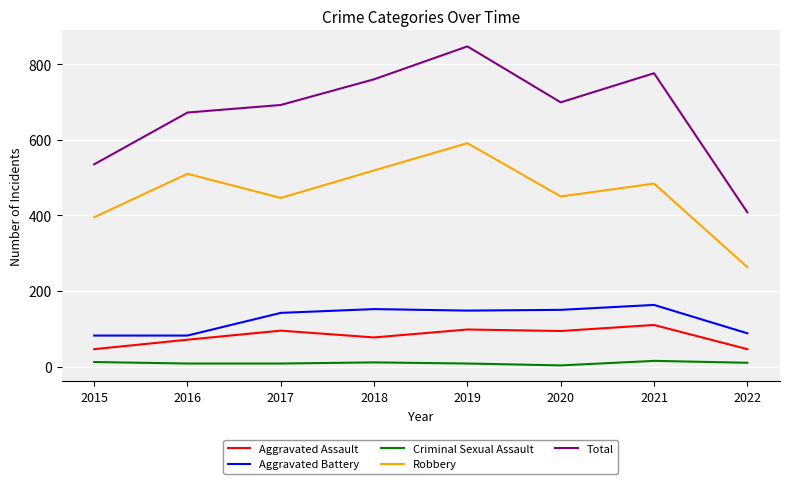

The Aggravated Battery series shows 31 at 2016. True or false?

False